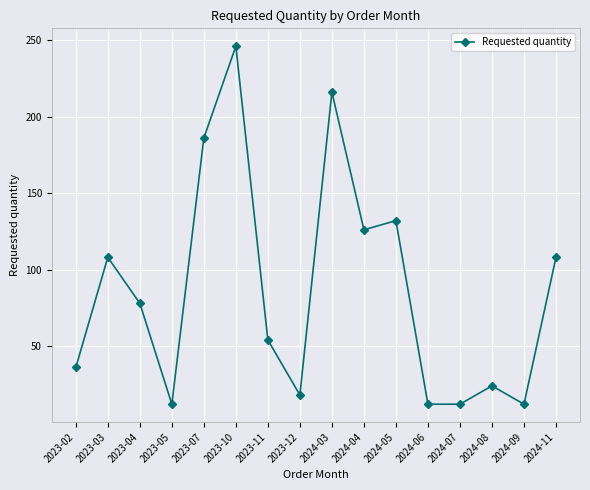

Reading right to left, list all the values displayed in this chart.

2024-11=108	2024-09=12	2024-08=24	2024-07=12	2024-06=12	2024-05=132	2024-04=126	2024-03=216	2023-12=18	2023-11=54	2023-10=246	2023-07=186	2023-05=12	2023-04=78	2023-03=108	2023-02=36